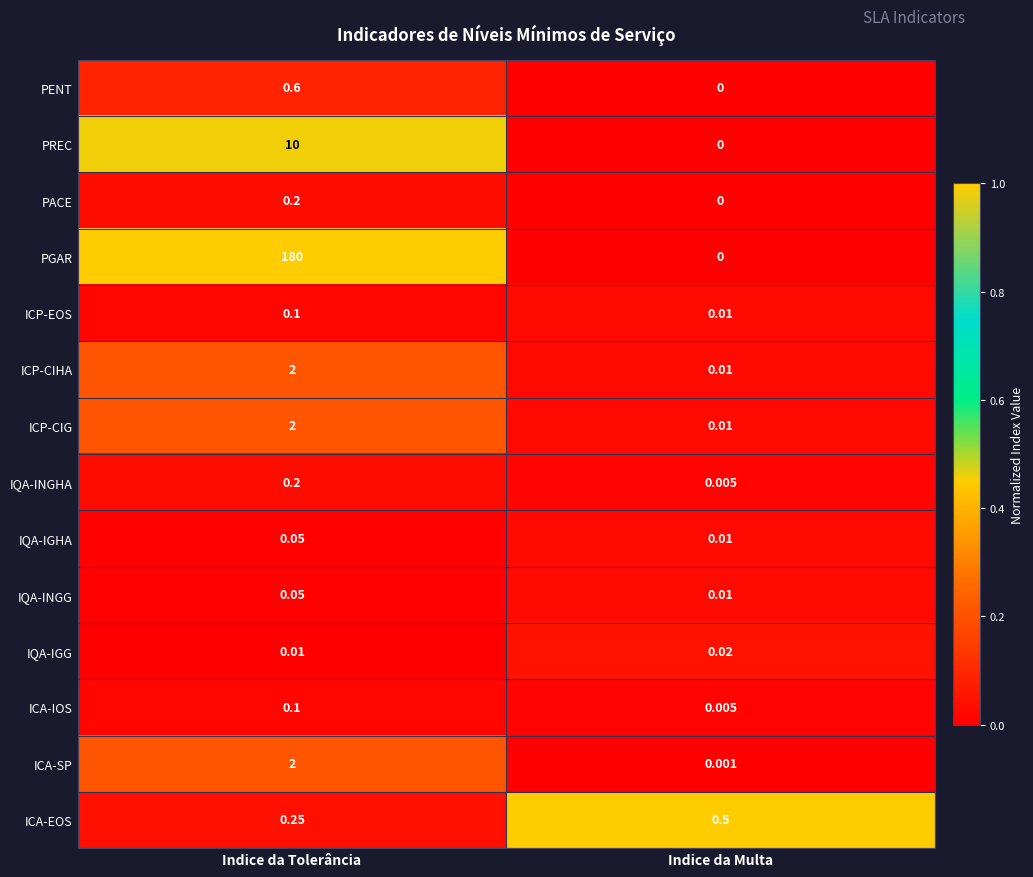

Rank the categories by IQA-IGG value from highest to lowest.

Indice da Multa, Indice da Tolerância